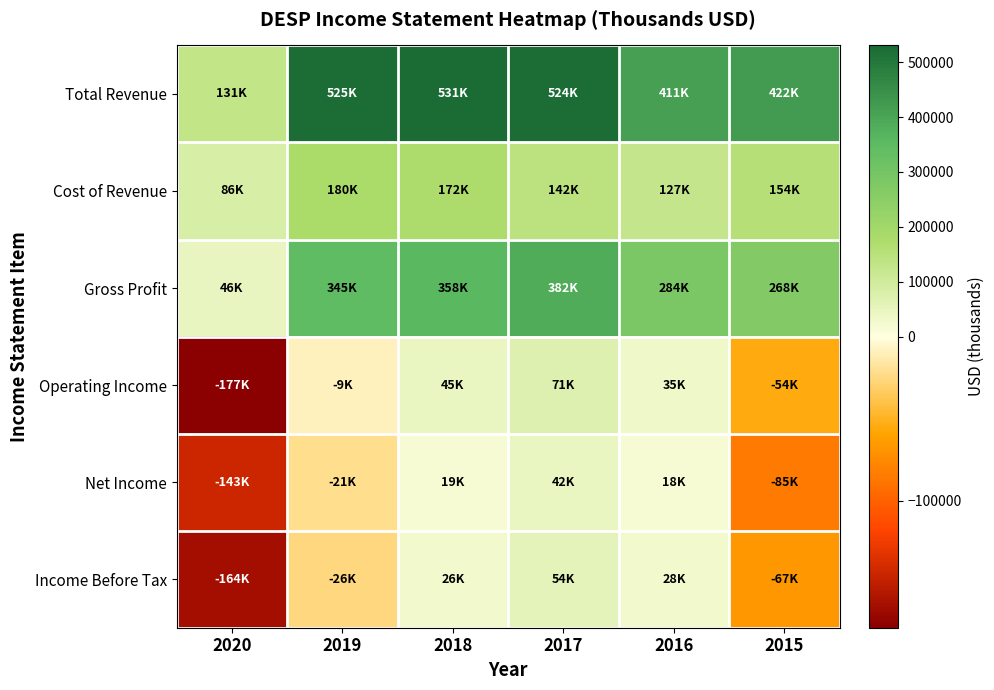

Reading left to right, list all the values displayed in this chart.

Total Revenue: 2020=131300	2019=524900	2018=530600	2017=523900	2016=411200	2015=421700
Cost of Revenue: 2020=85500	2019=179600	2018=172100	2017=142500	2016=126700	2015=154200
Gross Profit: 2020=45800	2019=345300	2018=358500	2017=381500	2016=284500	2015=267500
Operating Income: 2020=-177200	2019=-8900	2018=45400	2017=71200	2016=35100	2015=-54400
Net Income: 2020=-142600	2019=-20900	2018=19200	2017=42400	2016=17800	2015=-85300
Income Before Tax: 2020=-164300	2019=-26100	2018=26200	2017=54400	2016=28300	2015=-67300